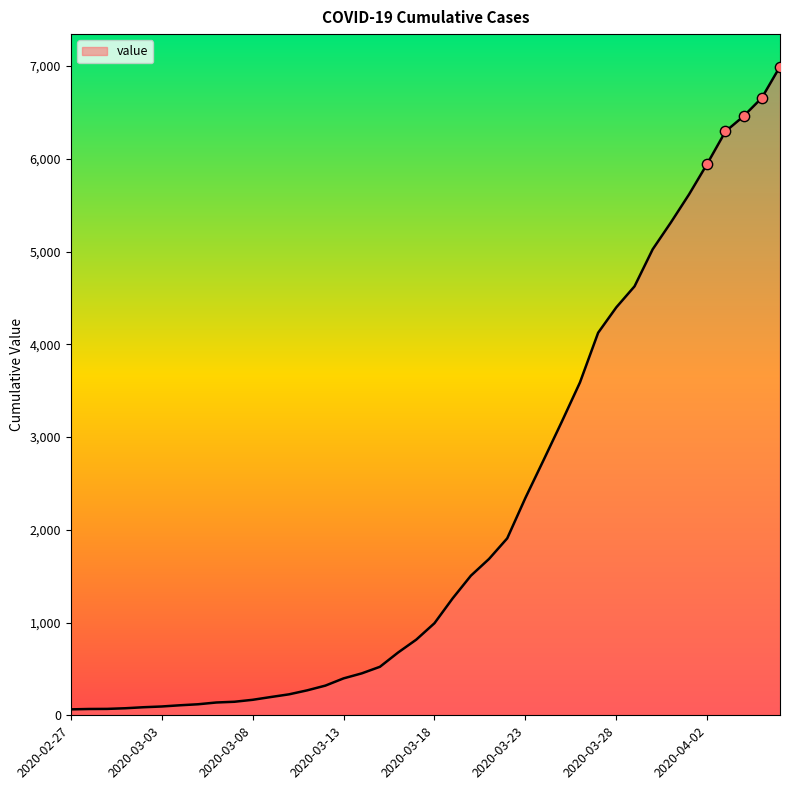

What is the greatest value displayed?

6995